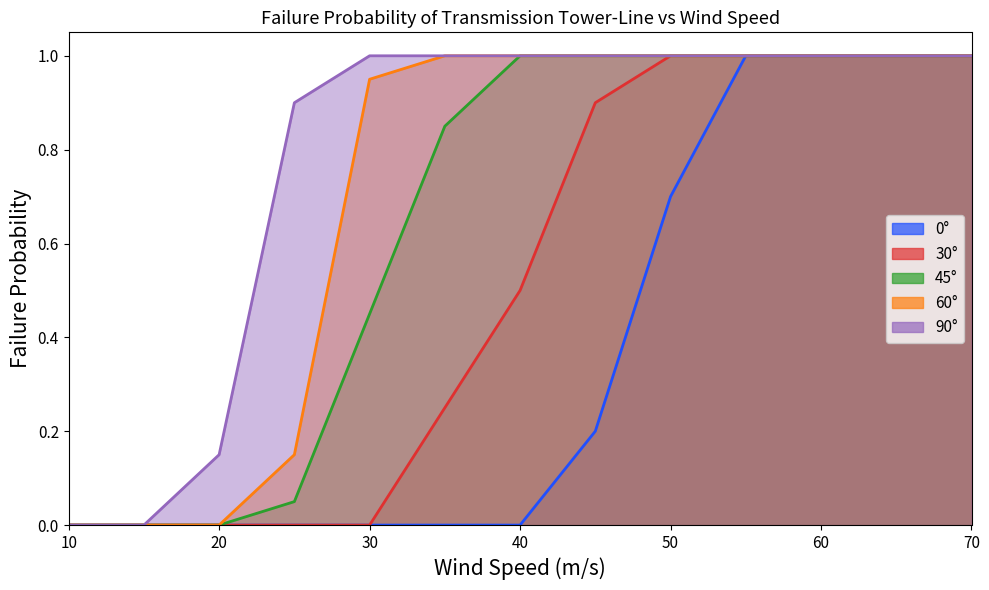

True or false: 45° and 30° cross at least once.

False